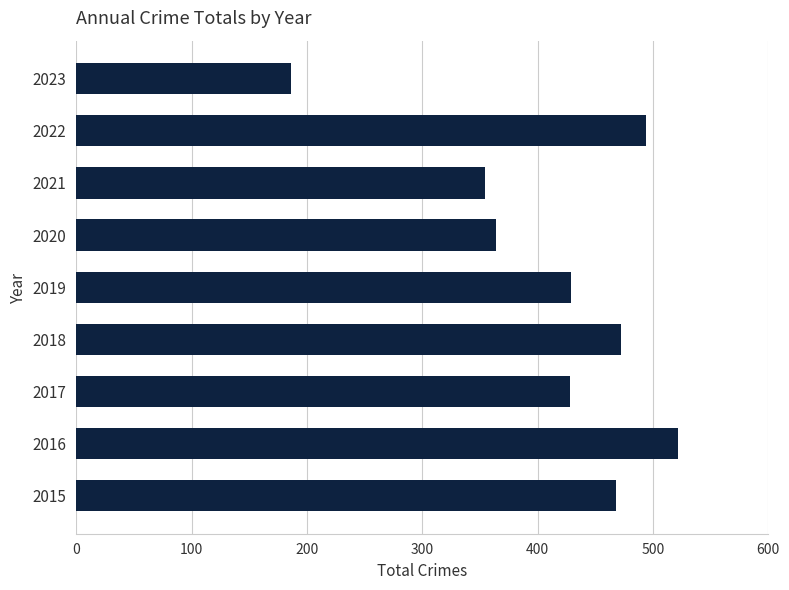

Approximately how many times larger is the value at 2017 compared to 2019?

1.0